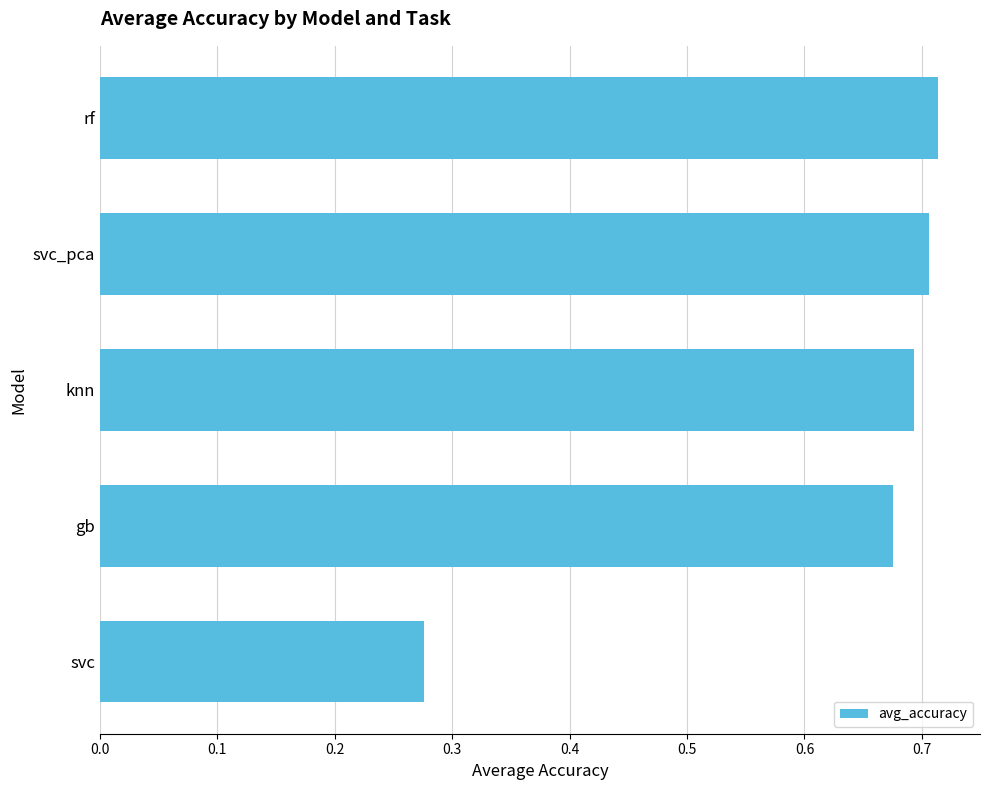

At which category does the chart reach its minimum across all series?

svc